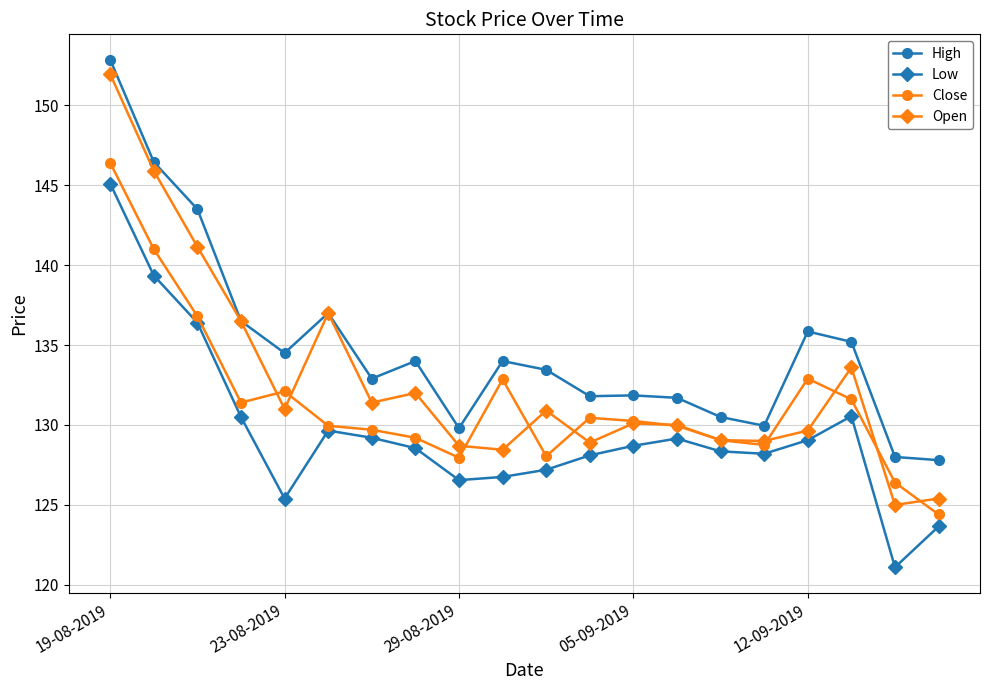

Which series has the largest total across all categories?

High